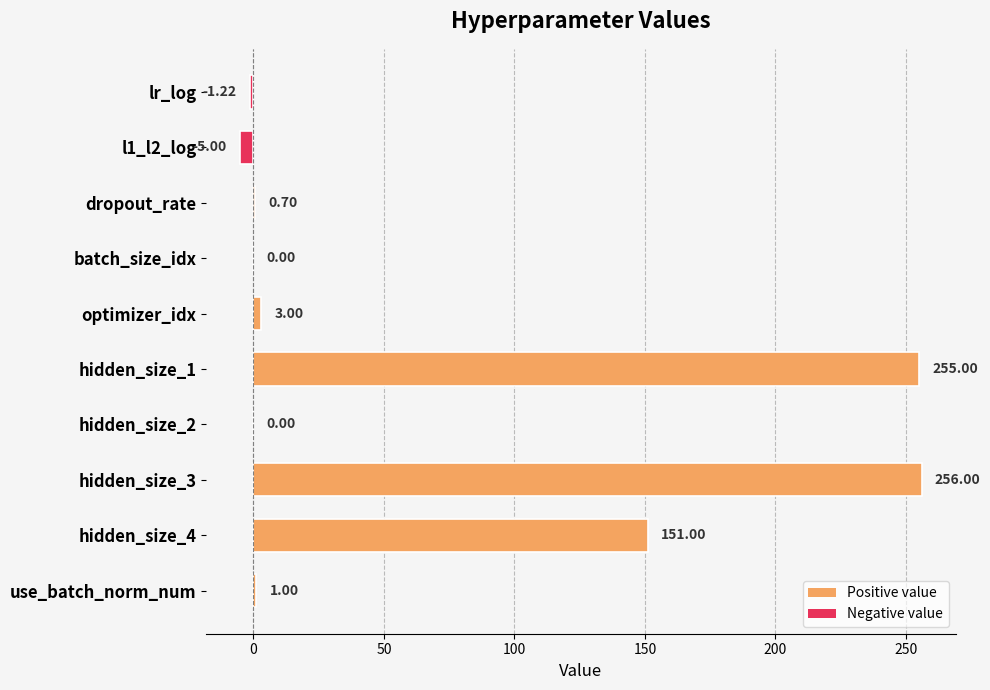

What is the sum of the values at dropout_rate and hidden_size_4?

151.7